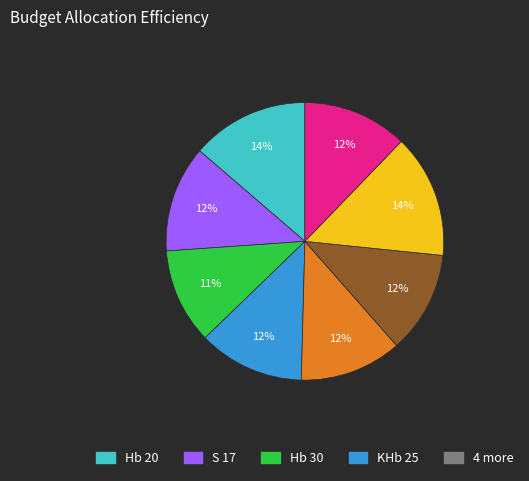

To the nearest percent, what is the average slice percentage?

12%